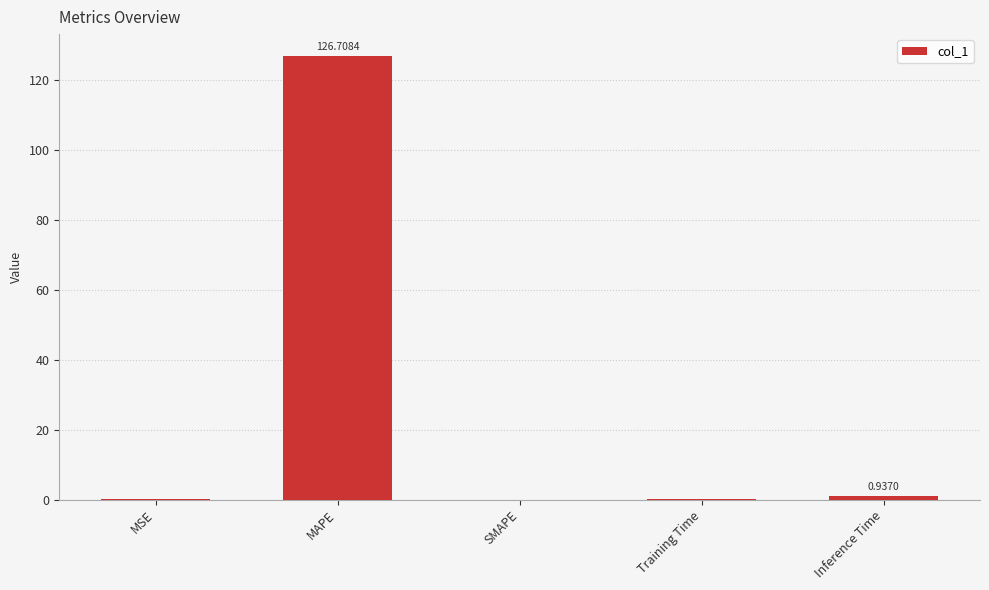

Which label corresponds to the largest value in the chart?

MAPE